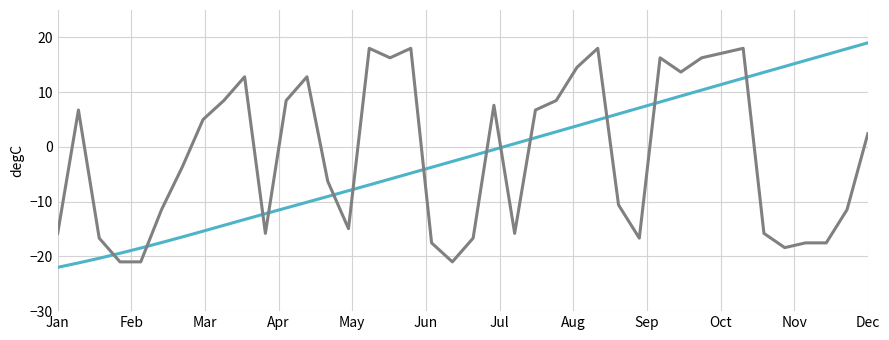

What is the minimum value shown in the chart?

-22.0